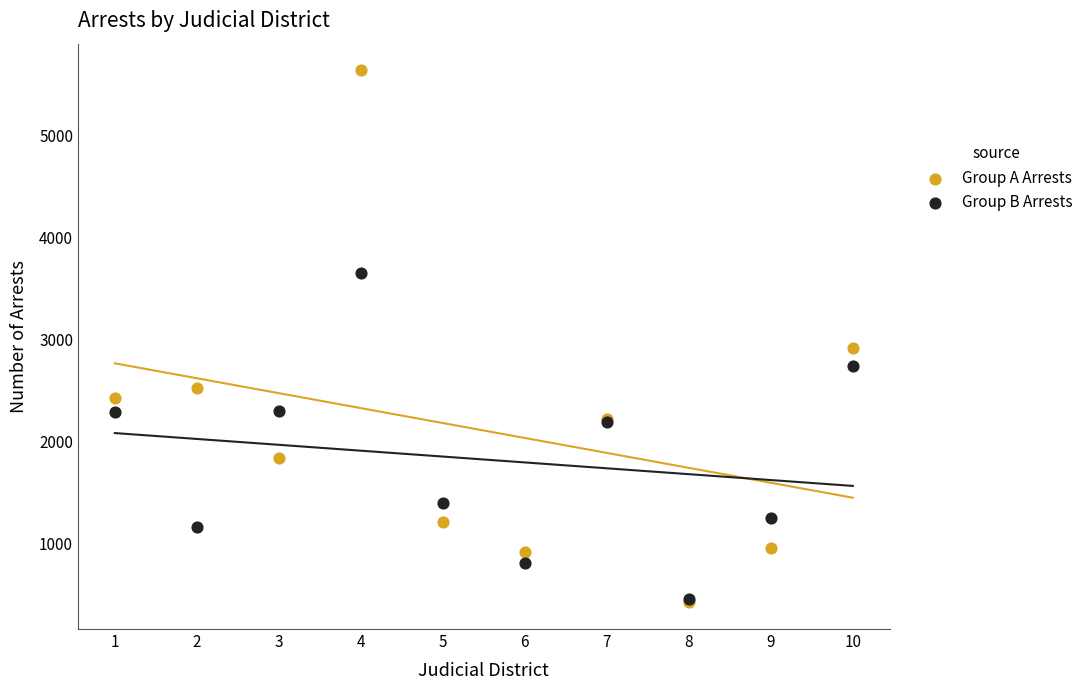

What are all the series names shown in the legend?

Group A Arrests, Group B Arrests